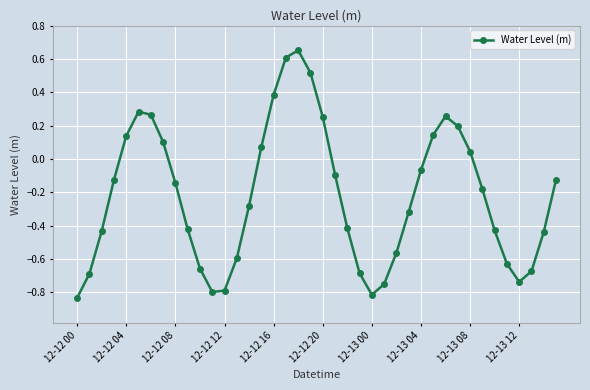

How many interior local peaks (higher than both neighbors) does the data have?

3